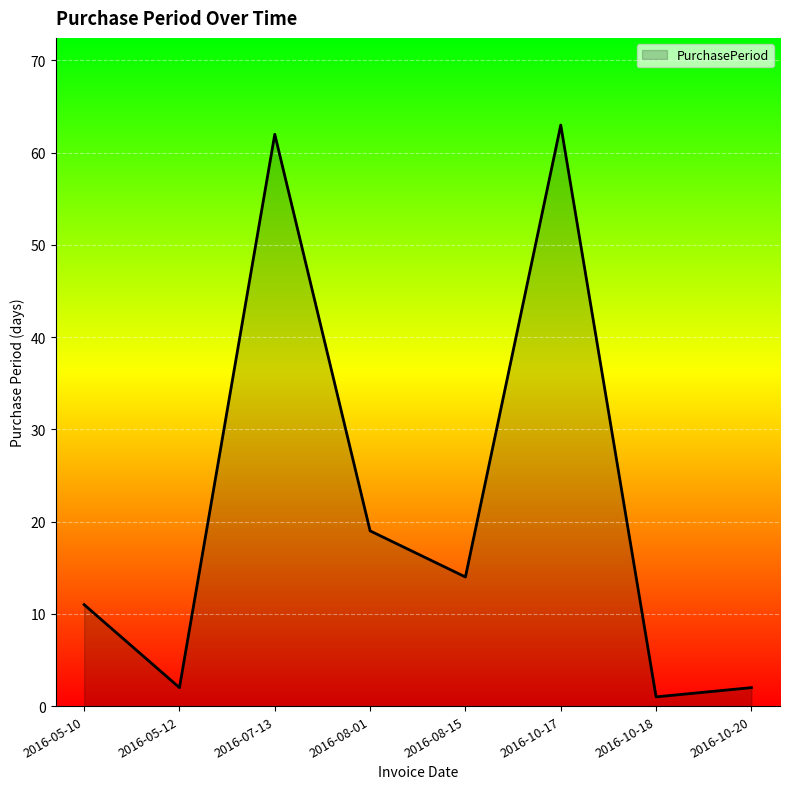

Where is the data nearest to the value 32?

2016-08-01